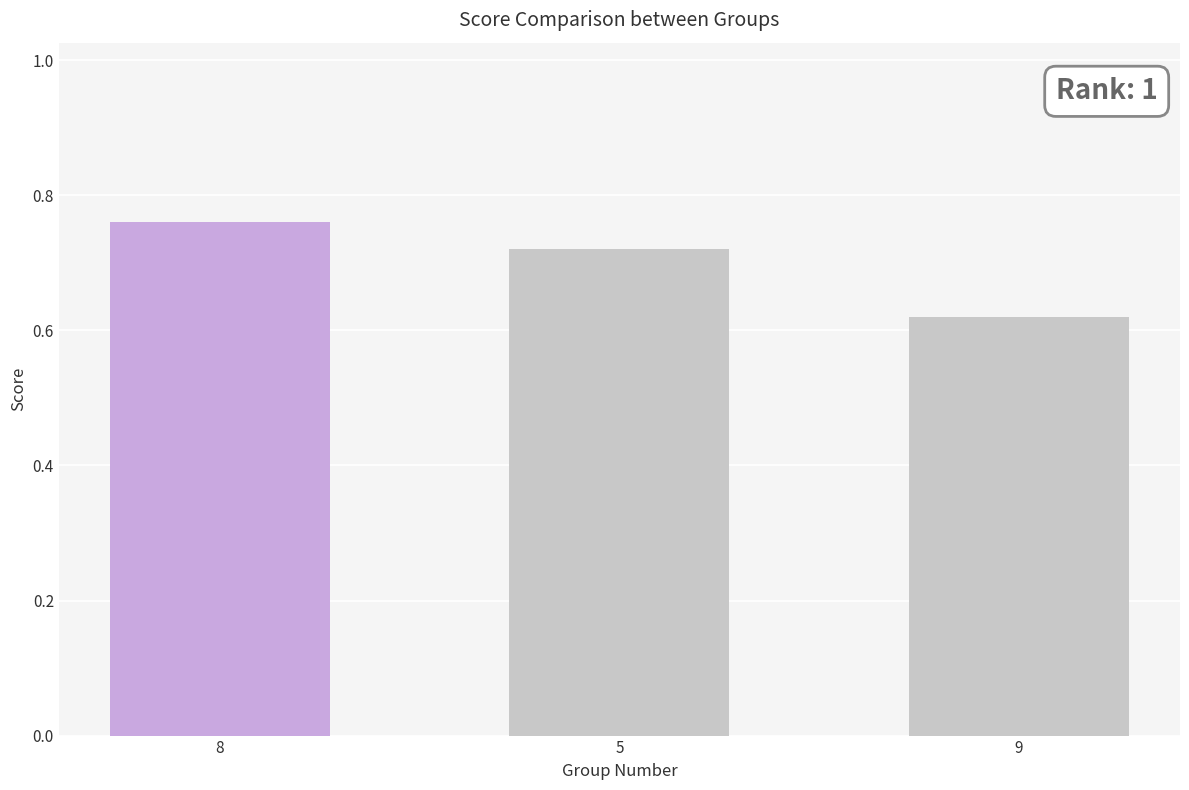

What is the maximum value shown in the chart?

0.8